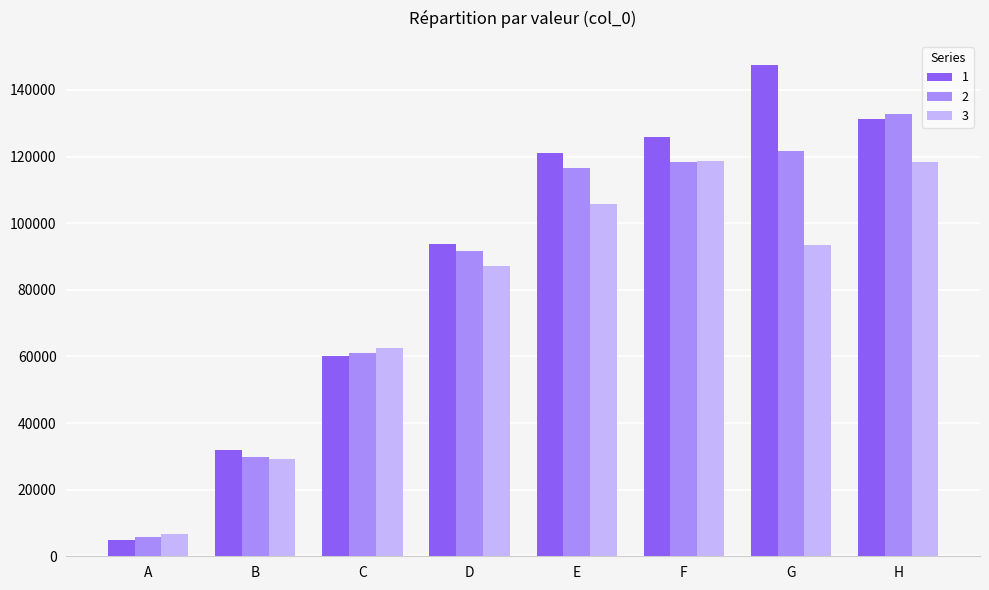

What value does the 1 series have at A?

5033